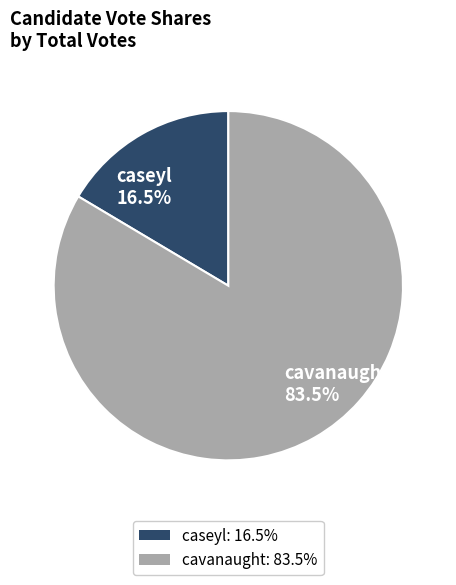

Between caseyl 16.5% and cavanaught 83.5%, which is larger?

cavanaught 83.5%